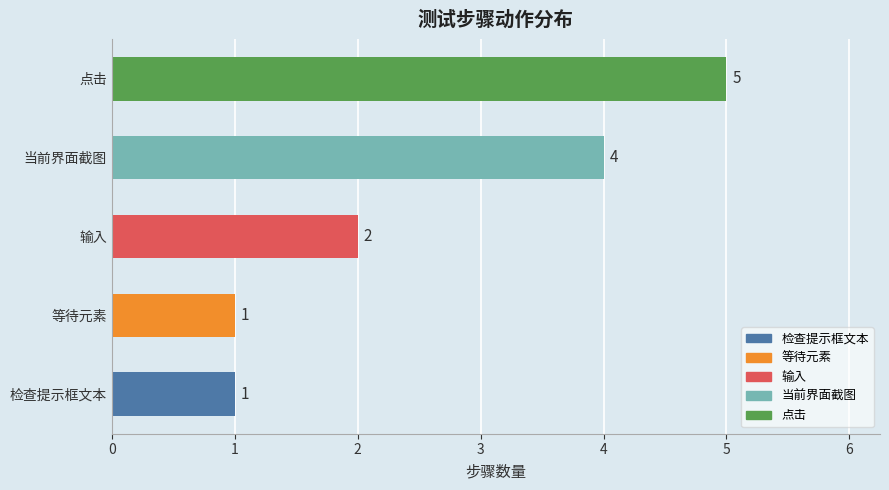

The chart shows a value of 2 at 检查提示框文本. True or false?

False